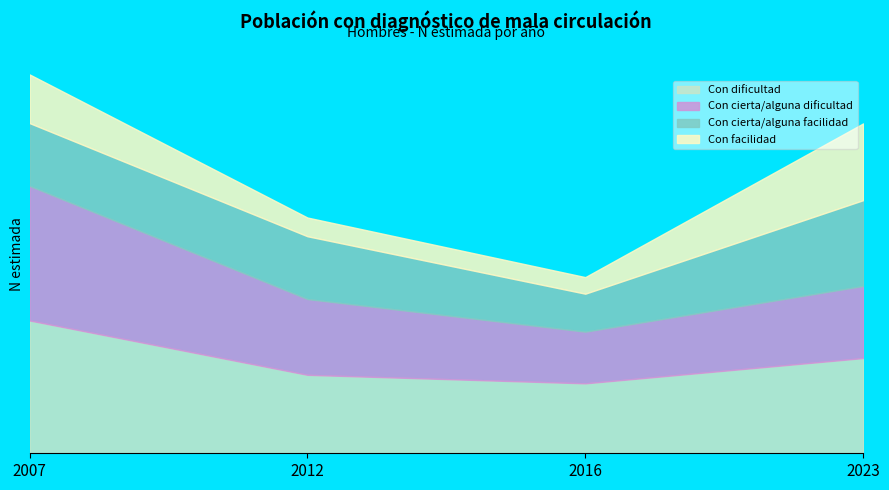

Reading right to left, transcribe all the data shown in this chart.

Con dificultad: 43173	31710	35574	60220
Con cierta/alguna dificultad: 32676	23424	34355	61021
Con cierta/alguna facilidad: 38909	17222	28478	28470
Con facilidad: 34806	7519	8485	22074